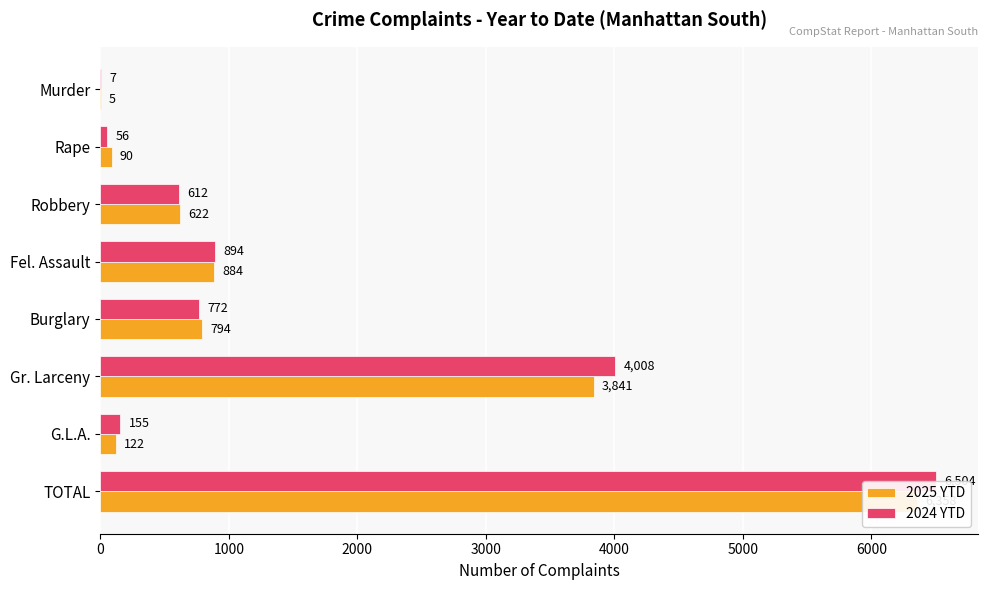

What is the sum of all 2024 YTD values?

13008